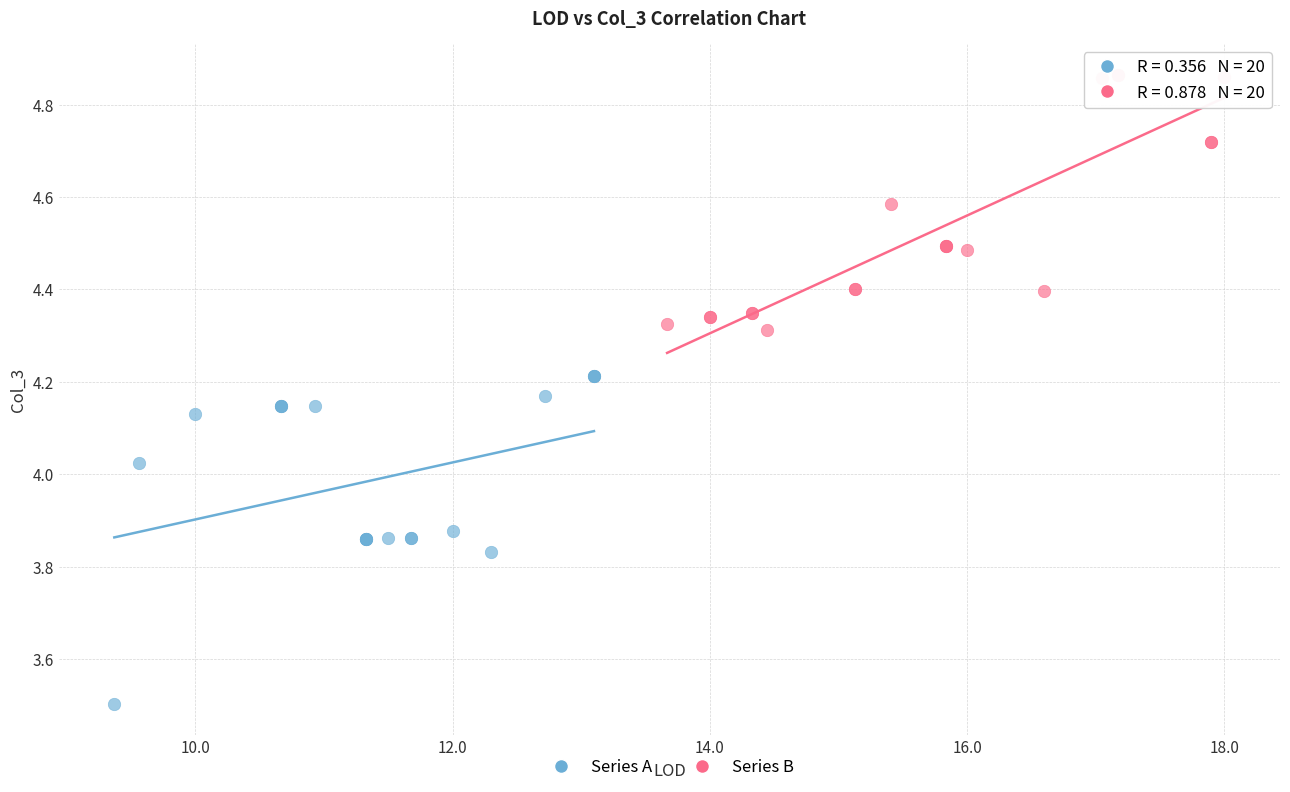

Which series reaches the minimum Y coordinate?

Series A